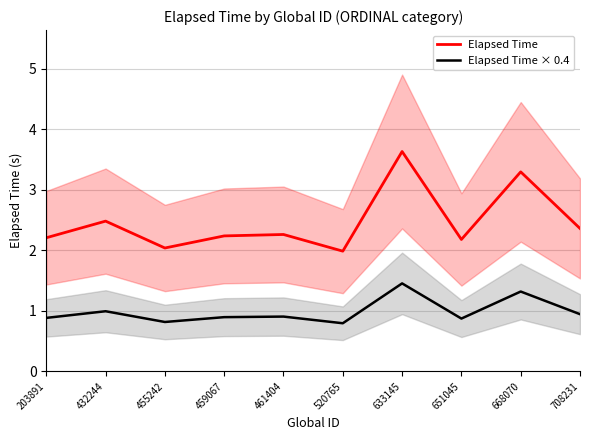

Reading left to right, extract all data points from this chart.

Elapsed Time: 203891=2.2	432244=2.5	455242=2.0	459067=2.2	461404=2.3	520765=2.0	633145=3.6	651045=2.2	668070=3.3	708231=2.4
Elapsed Time × 0.4: 203891=0.9	432244=1.0	455242=0.8	459067=0.9	461404=0.9	520765=0.8	633145=1.5	651045=0.9	668070=1.3	708231=0.9